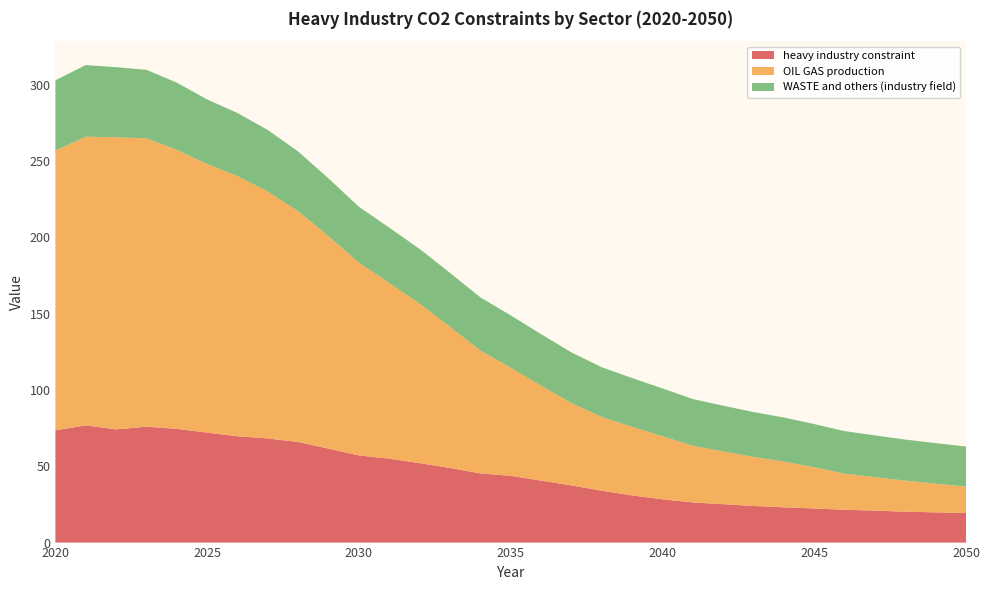

Reading left to right, transcribe all the data shown in this chart.

heavy industry constraint: 2020=73.6	2021=76.8	2022=74.2	2023=75.9	2024=74.5	2025=72.1	2026=69.7	2027=68.2	2028=65.9	2029=61.6	2030=57.1	2031=55.0	2032=52.1	2033=48.9	2034=45.3	2035=43.8	2036=40.6	2037=37.5	2038=34.0	2039=30.9	2040=28.4	2041=26.3	2042=25.2	2043=24.0	2044=23.1	2045=22.3	2046=21.5	2047=20.9	2048=20.2	2049=19.8	2050=19.4
OIL GAS production: 2020=183.4	2021=189.2	2022=191.4	2023=189.0	2024=182.8	2025=176.0	2026=170.5	2027=161.8	2028=151.2	2029=139.1	2030=126.3	2031=115.2	2032=104.5	2033=92.4	2034=80.5	2035=70.8	2036=62.2	2037=54.0	2038=48.3	2039=45.0	2040=41.3	2041=37.1	2042=34.5	2043=32.1	2044=30.0	2045=27.0	2046=23.7	2047=22.0	2048=20.4	2049=18.9	2050=17.4
WASTE and others (industry field): 2020=46.1	2021=47.0	2022=45.9	2023=44.9	2024=44.1	2025=42.3	2026=41.3	2027=40.4	2028=39.1	2029=38.0	2030=36.6	2031=36.2	2032=35.9	2033=35.4	2034=34.9	2035=34.3	2036=33.8	2037=33.2	2038=32.6	2039=32.0	2040=31.4	2041=30.6	2042=30.0	2043=29.4	2044=28.9	2045=28.4	2046=27.8	2047=27.3	2048=26.9	2049=26.5	2050=26.2